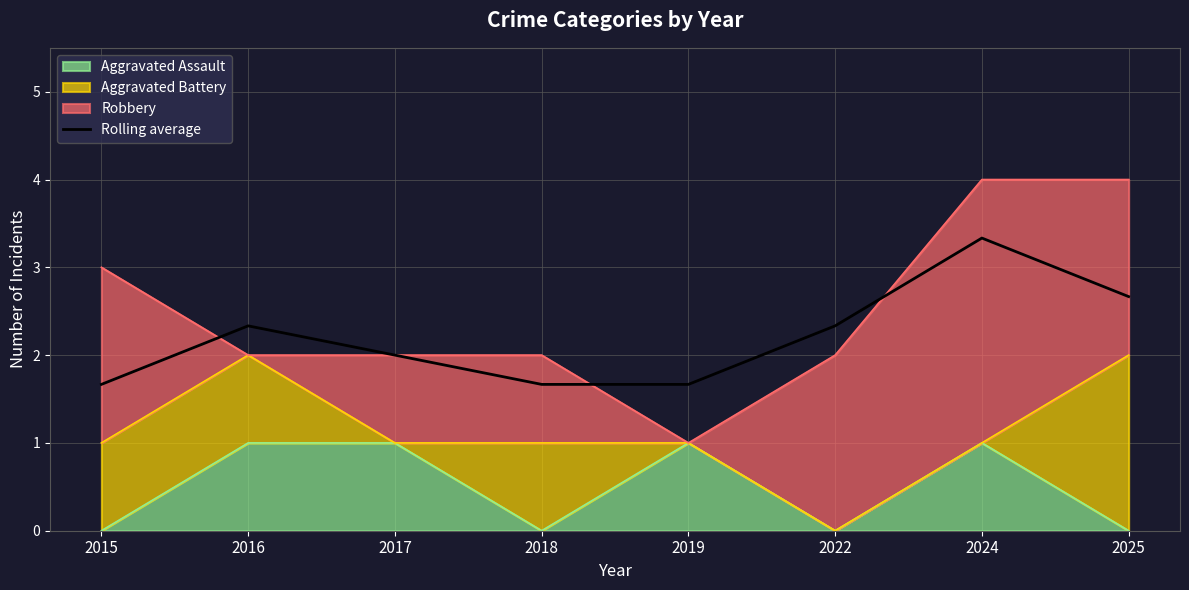

Rank the categories by value from lowest to highest.

2015, 2018, 2019, 2017, 2016, 2022, 2025, 2024